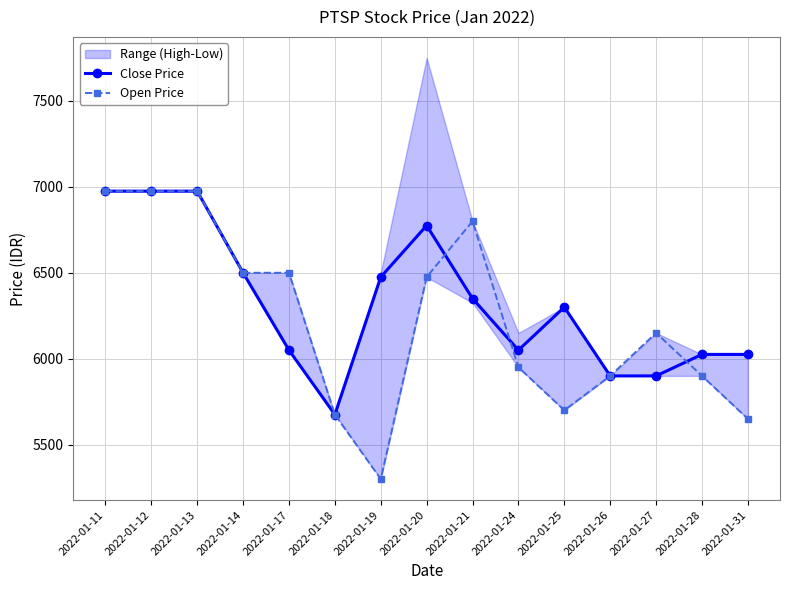

At which label is Close Price closest to 6325?

2022-01-21